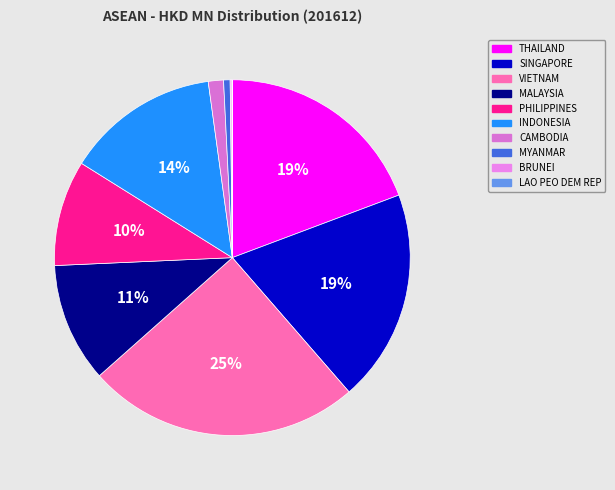

What portion of the pie excludes INDONESIA?

86.1%